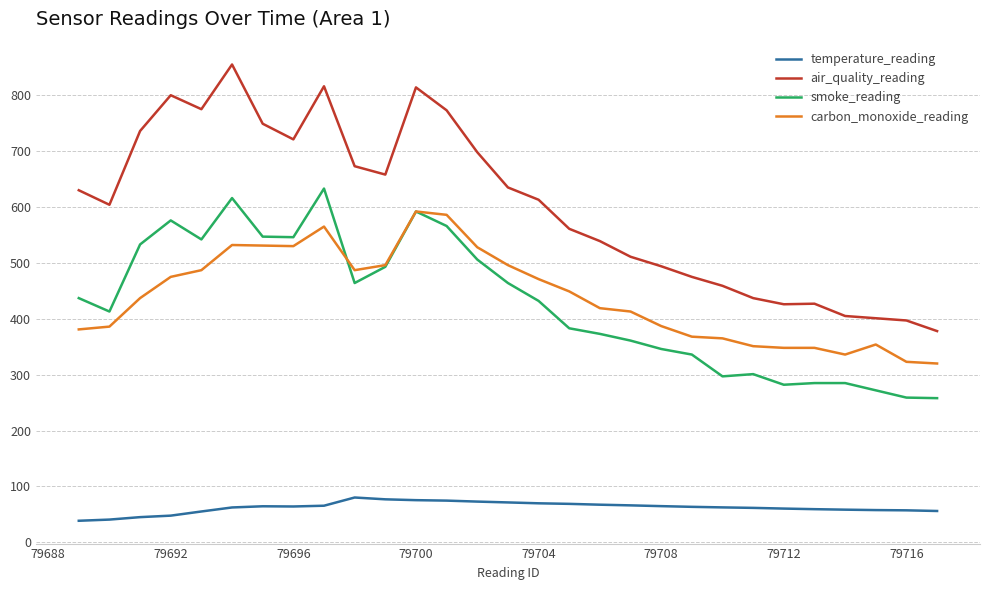

Which series has the largest range (max minus min)?

air_quality_reading